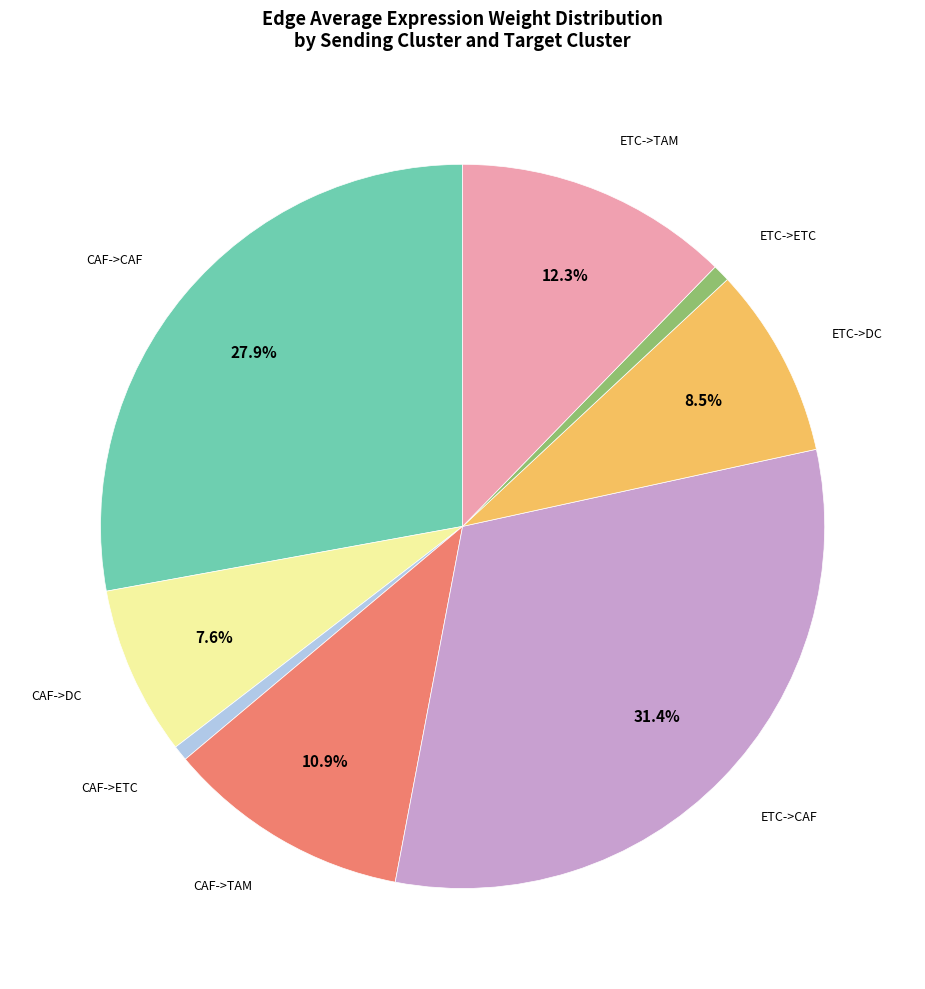

Is there a majority slice in this chart?

No